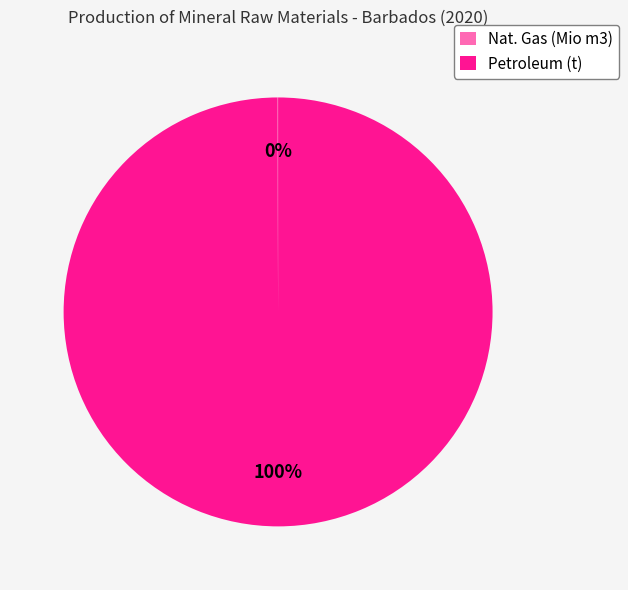

Which slice is the largest?

Petroleum (t)